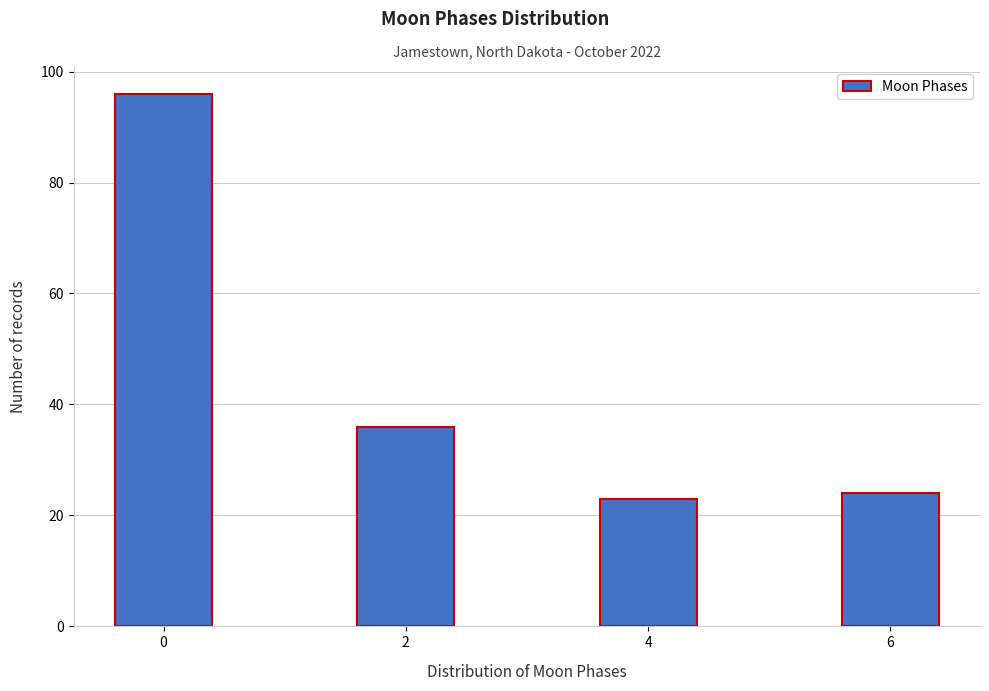

Reading left to right, transcribe all the data shown in this chart.

0=96	2=36	4=23	6=24